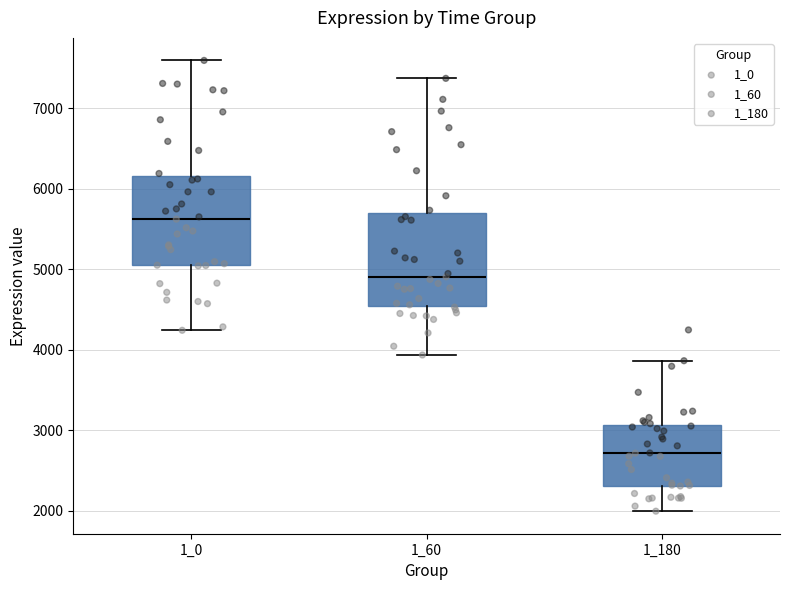

Reading left to right, read every box against the y-axis: the position of its median line, the range the box covers, and the ends of its whiskers. The values are not printed on the chart, so give them approximately, as read against the axis.

1_0: median 5600, box 5000 to 6200, whiskers 4200 to 7600
1_60: median 4900, box 4500 to 5700, whiskers 3900 to 7400
1_180: median 2700, box 2300 to 3100, whiskers 2000 to 3900